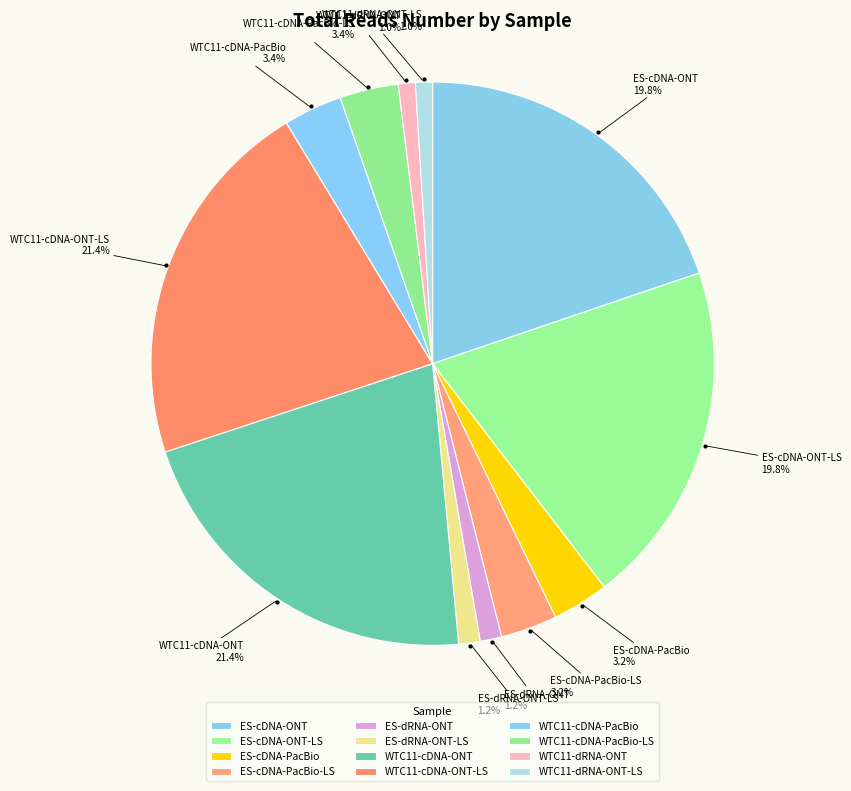

What percentage is the ES-dRNA-ONT slice, to the nearest percent?

1%